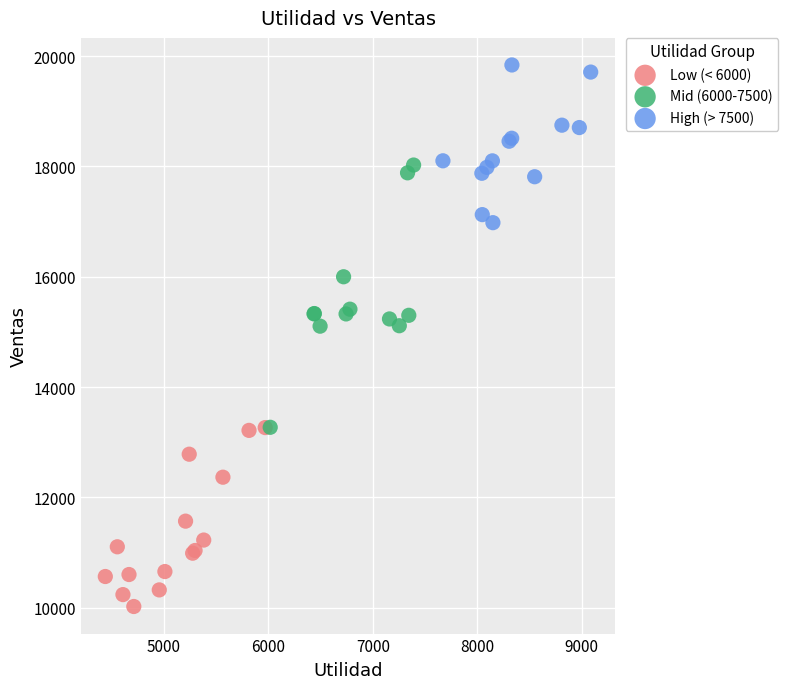

Which series contains the highest Y value?

High (> 7500)